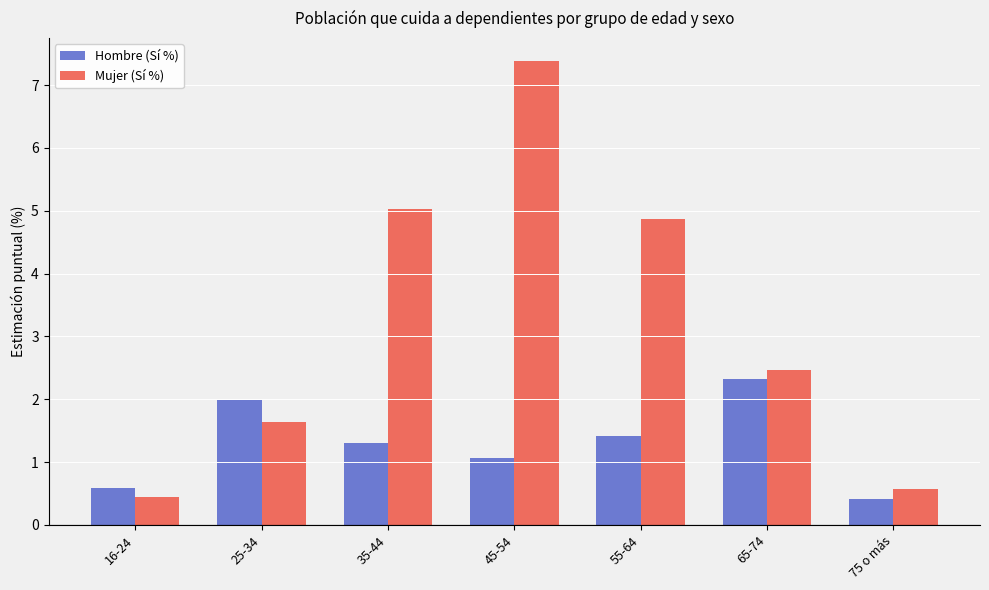

List the series in order of their peak value, lowest first.

Hombre (Sí %), Mujer (Sí %)